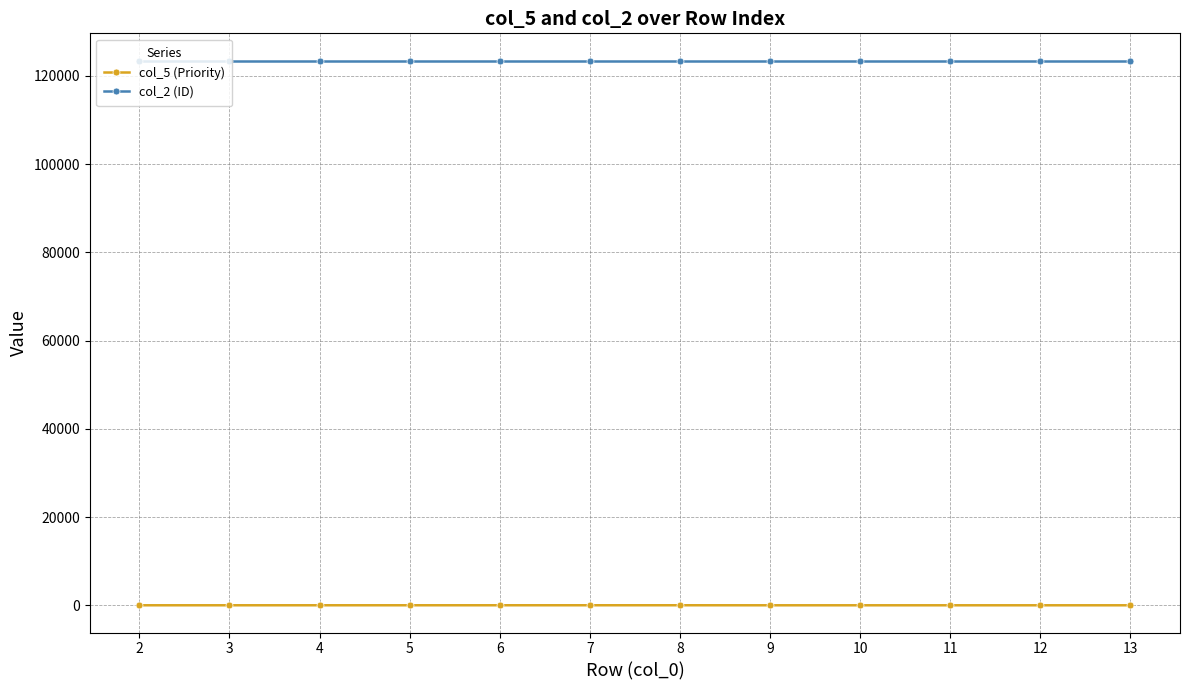

Is the value of col_5 (Priority) at 11 greater than the value of col_2 (ID) at 5?

No